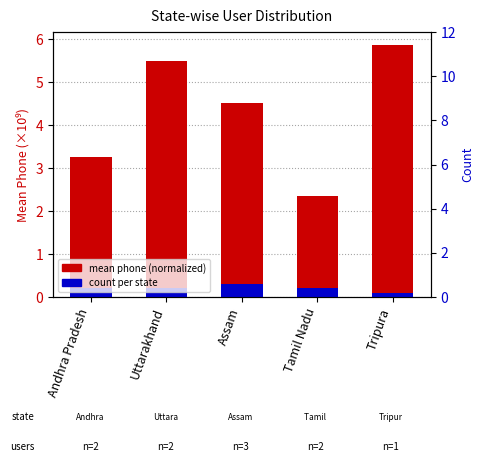

What is the highest value of the count per state series?

0.3